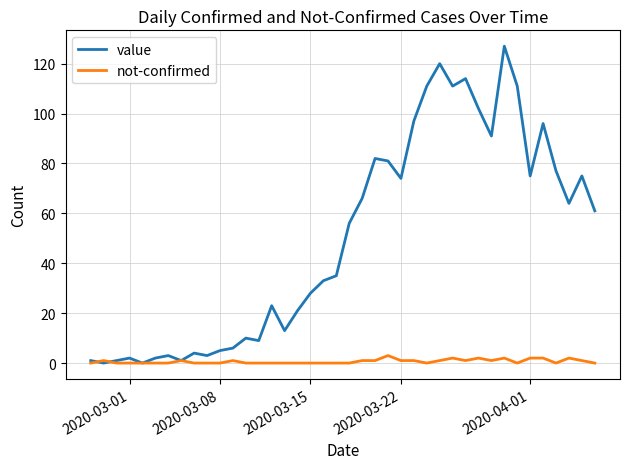

Which series has the widest spread of values?

value